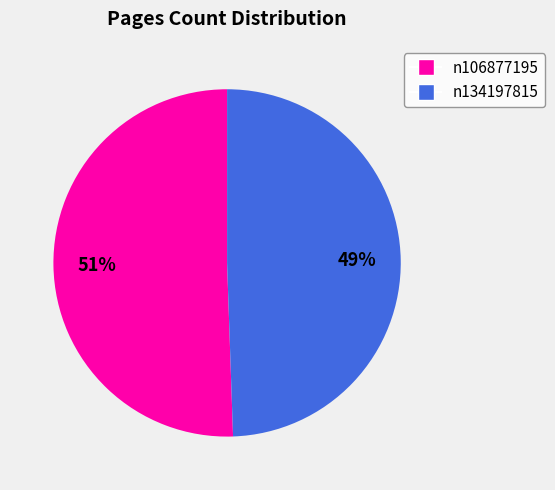

To the nearest percent, what is the combined percentage of n134197815 and n106877195?

100%